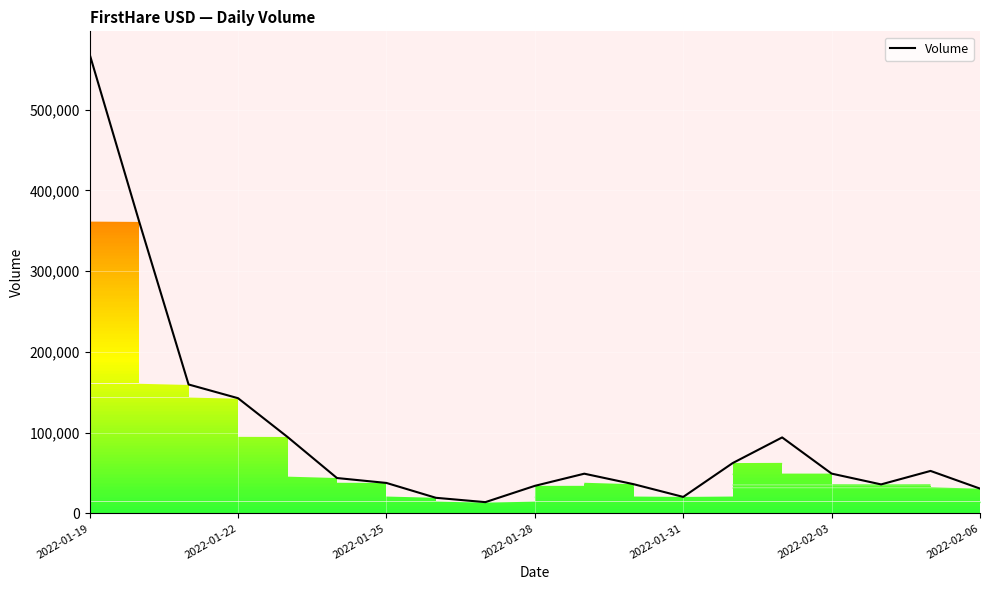

What is the difference between the second highest and second lowest values?

342382